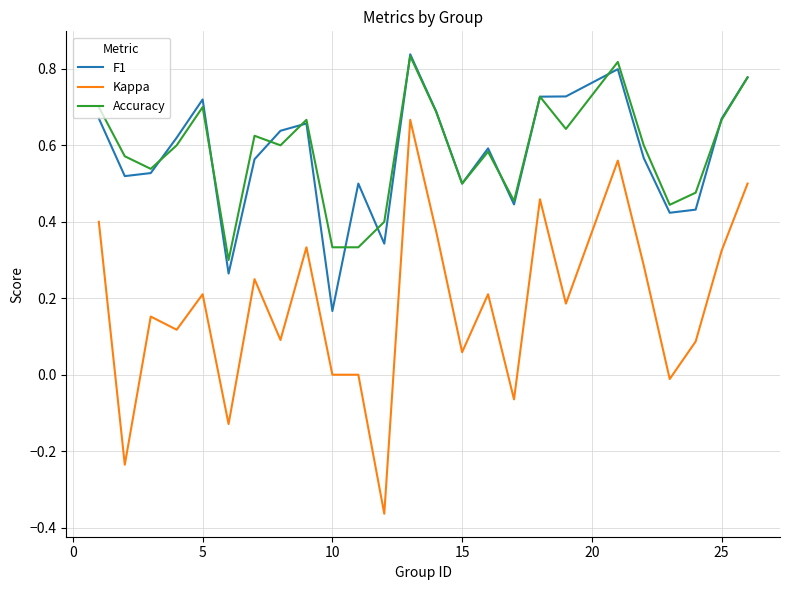

True or false: Accuracy and Kappa cross at least once.

False